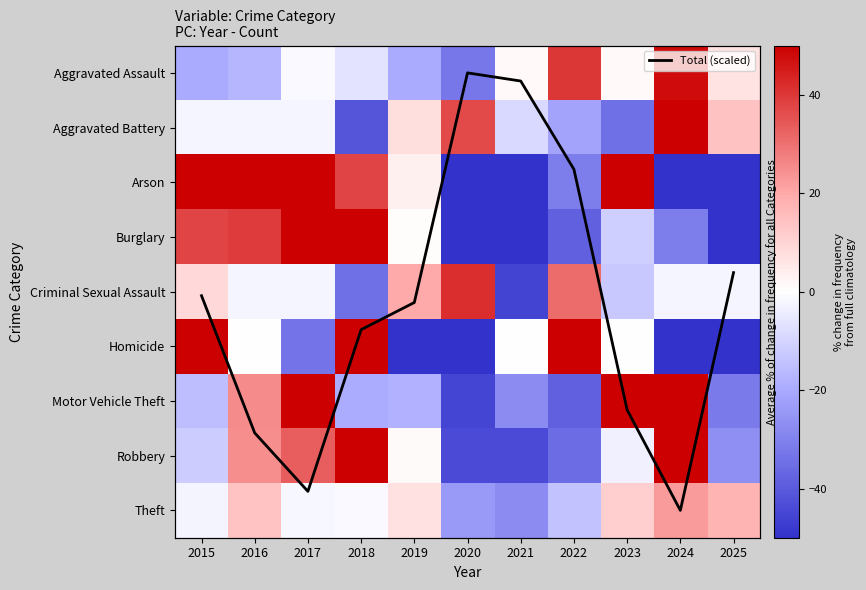

What is the difference between the Aggravated Battery values at 2024 and 2022?

75.1